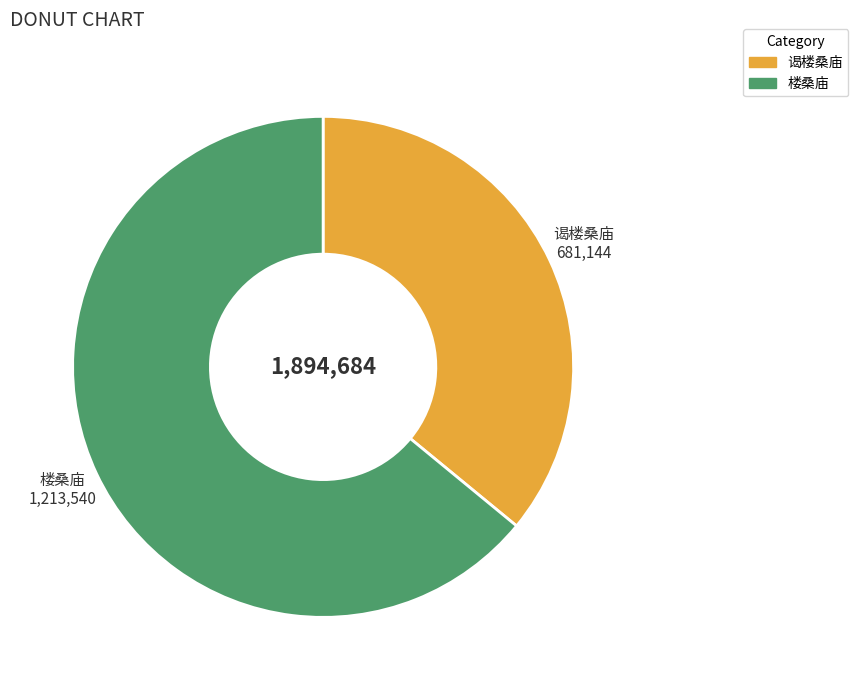

Combined, do 楼桑庙 and 谒楼桑庙 account for over 50%?

Yes